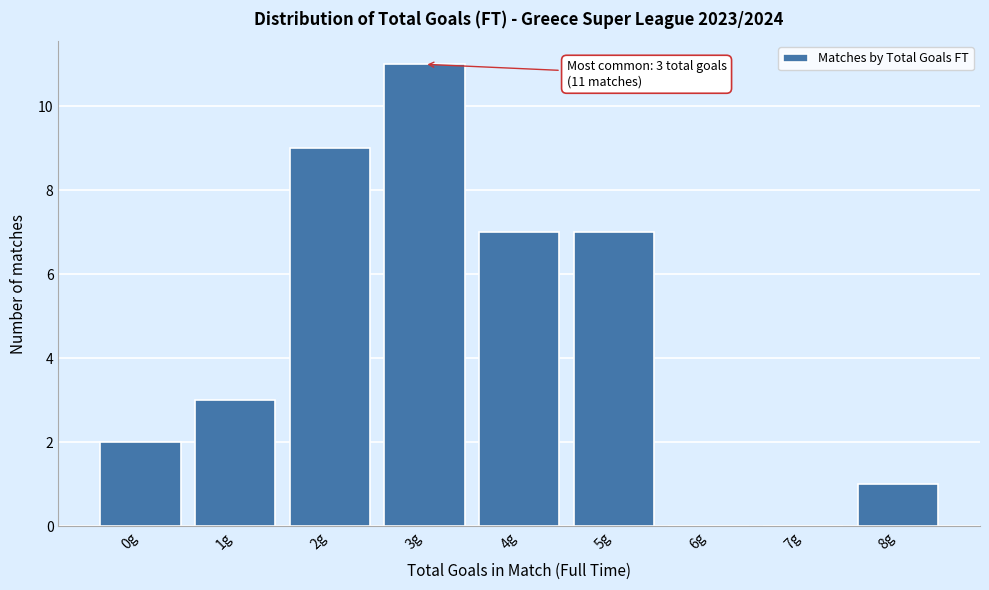

Reading right to left, what are all the values shown in this chart?

8g=1	7g=0	6g=0	5g=7	4g=7	3g=11	2g=9	1g=3	0g=2